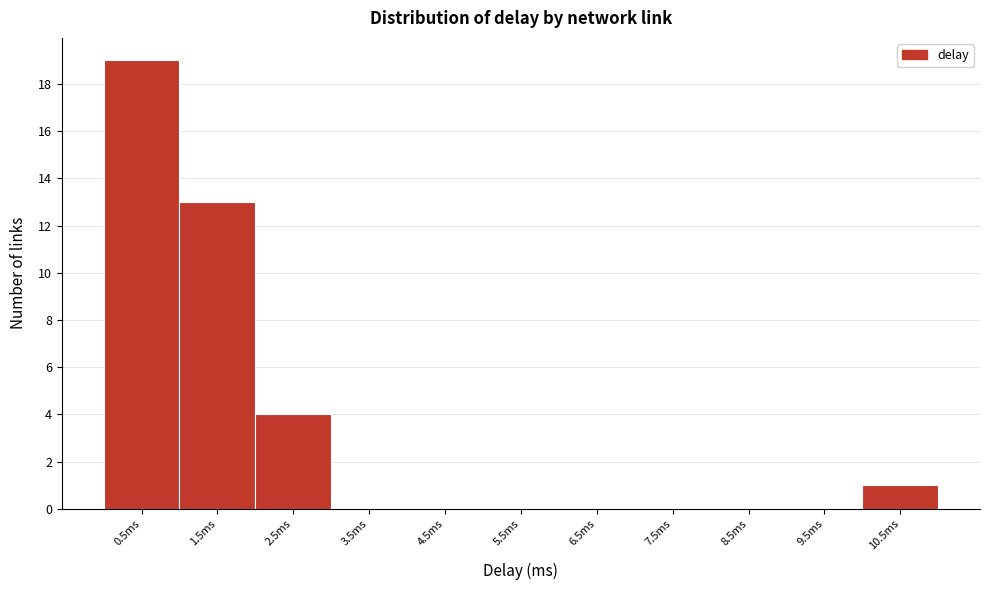

Reading left to right, list all the values displayed in this chart.

0.5ms=19	1.5ms=13	2.5ms=4	3.5ms=0	4.5ms=0	5.5ms=0	6.5ms=0	7.5ms=0	8.5ms=0	9.5ms=0	10.5ms=1